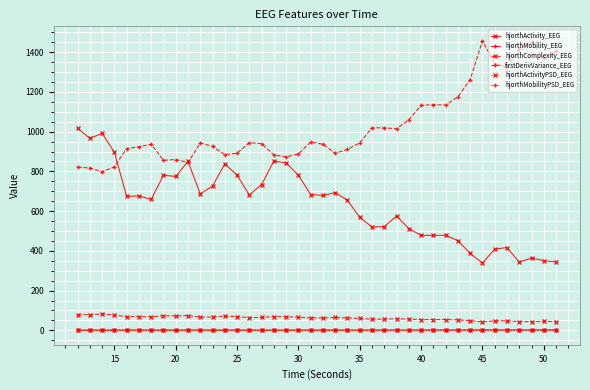

Which series has the largest total across all categories?

firstDerivVariance_EEG